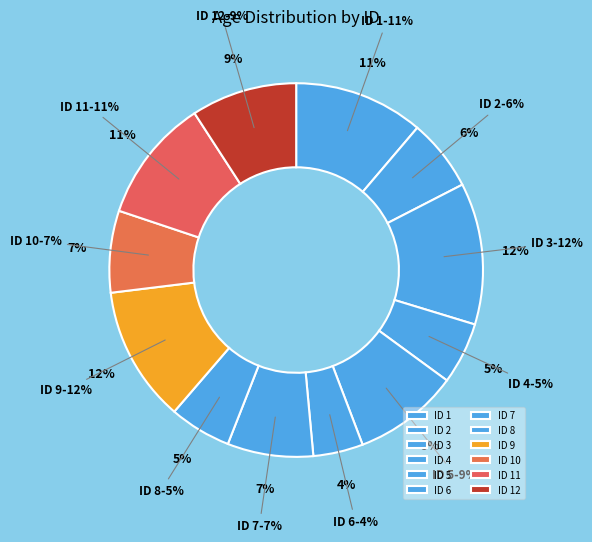

Rank the categories by value from lowest to highest.

6, 4, 8, 2, 10, 7, 5, 12, 11, 1, 9, 3